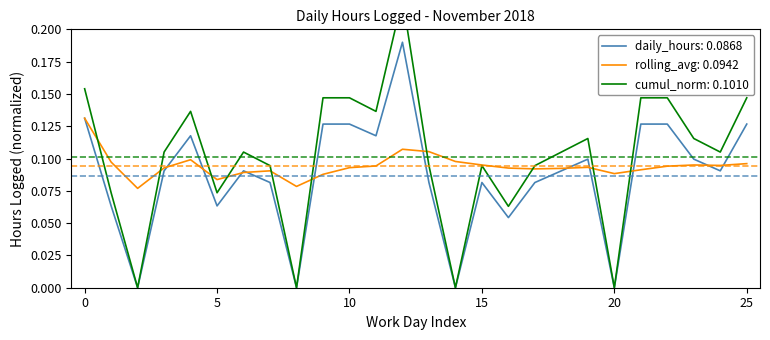

Rank the categories by Rolling Avg value from lowest to highest.

2, 8, 5, 9, 20, 6, 7, 21, 17, 18, 16, 3, 10, 19, 22, 11, 24, 15, 23, 25, 1, 14, 4, 13, 12, 0